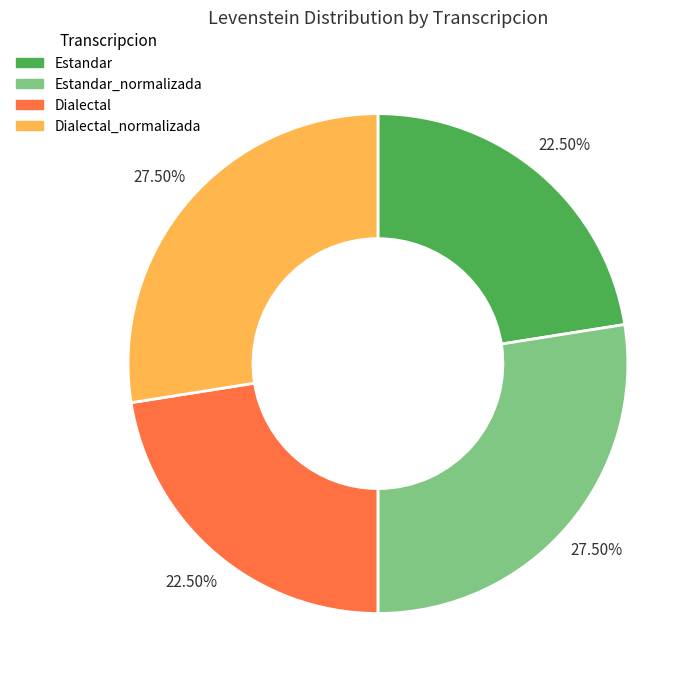

Is there a majority slice in this chart?

No